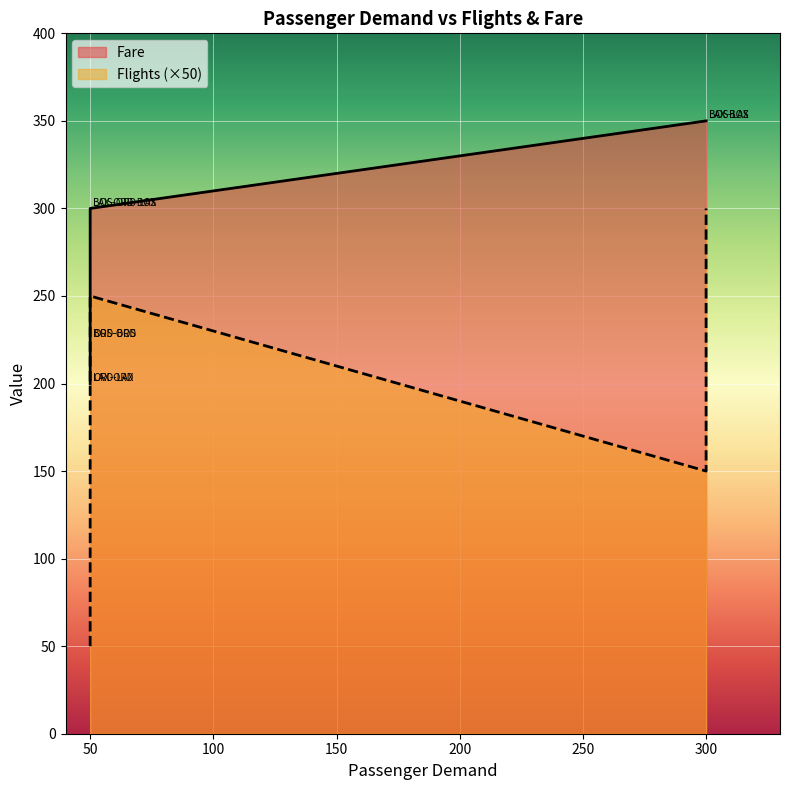

At which category does Fare reach its first local peak?

LAX-BOS